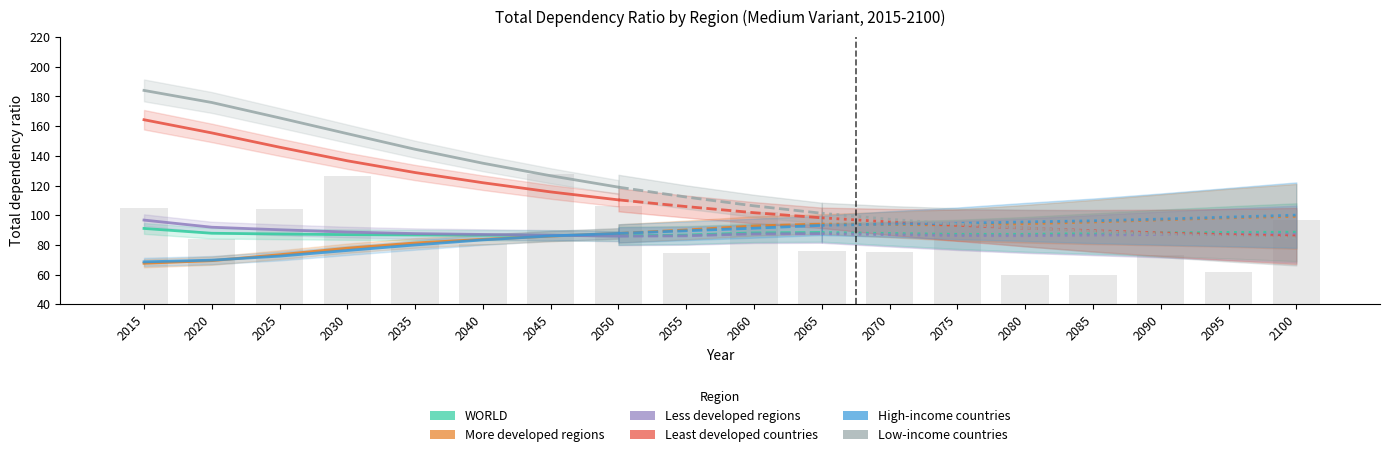

What is the sum of all Least developed countries values?

1079.1